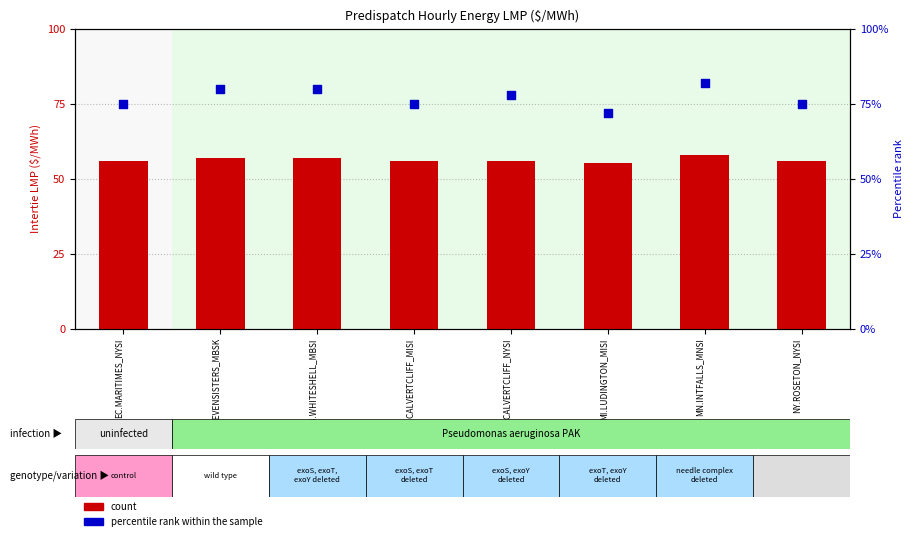

At how many categories does at least one series exceed 80?

1